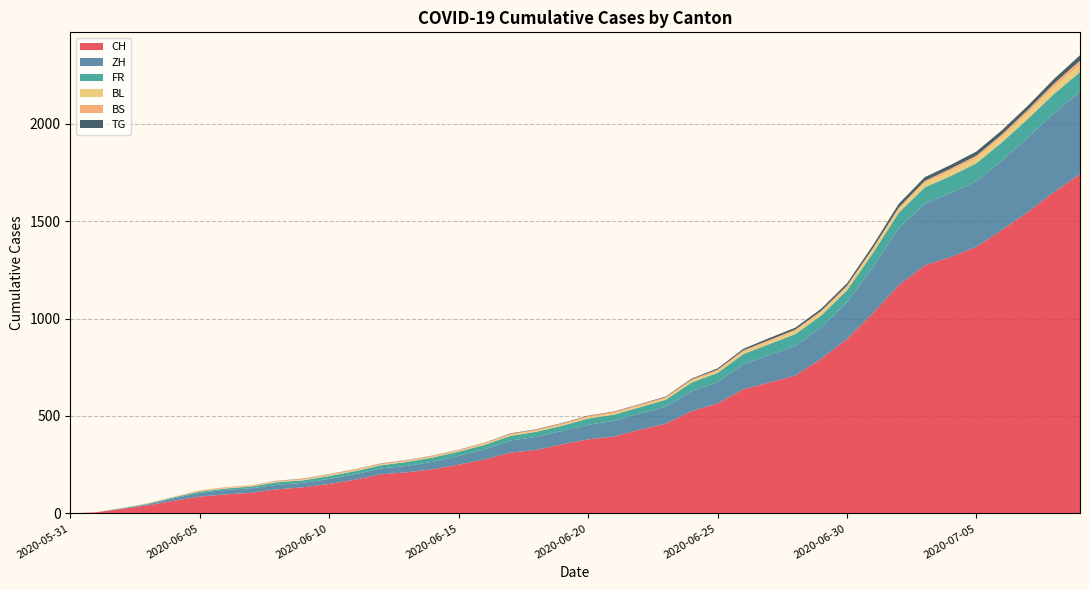

Reading right to left, what are all the values shown in this chart?

CH: 1741	1649	1548	1456	1368	1315	1273	1171	1027	895	793	707	672	637	564	525	460	430	395	380	355	326	312	277	250	227	211	201	173	151	134	124	106	98	86	65	42	23	6	0
ZH: 424	405	382	356	337	329	316	293	237	189	161	152	141	129	110	103	87	83	80	75	68	67	62	52	45	38	33	30	28	26	23	23	23	23	19	13	5	2	0	0
FR: 100	99	96	94	92	87	84	79	72	61	61	61	56	52	47	44	36	32	32	32	27	26	24	23	22	22	20	16	16	15	13	13	9	7	7	5	3	2	0	0
BL: 38	35	32	29	27	27	23	19	18	17	17	16	14	12	10	9	7	7	7	6	5	5	5	5	4	4	4	4	4	4	3	3	3	3	3	2	2	1	1	0
BS: 21	18	15	12	12	11	10	8	7	7	7	7	7	7	7	7	7	7	7	7	7	6	6	5	5	5	5	5	5	5	5	4	4	4	4	1	1	0	0	0
TG: 27	24	21	21	21	19	19	19	15	12	11	10	10	8	6	4	3	2	2	2	2	2	2	1	1	1	1	1	1	1	1	1	0	0	0	0	0	0	0	0